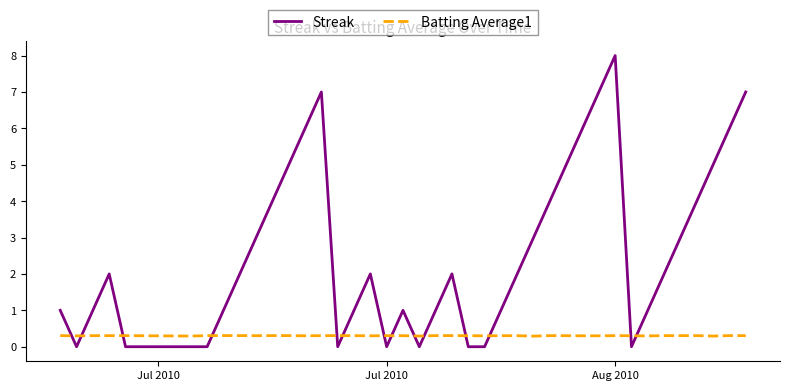

Rank the series by their average value, from highest to lowest.

Streak, Batting Average1